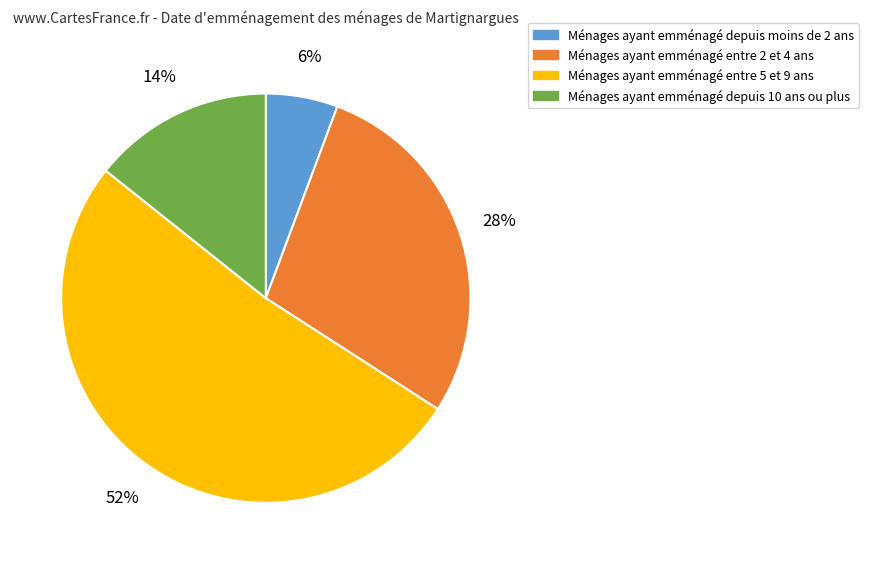

Does Ménages ayant emménagé depuis moins de 2 ans account for over 50% of the chart?

No